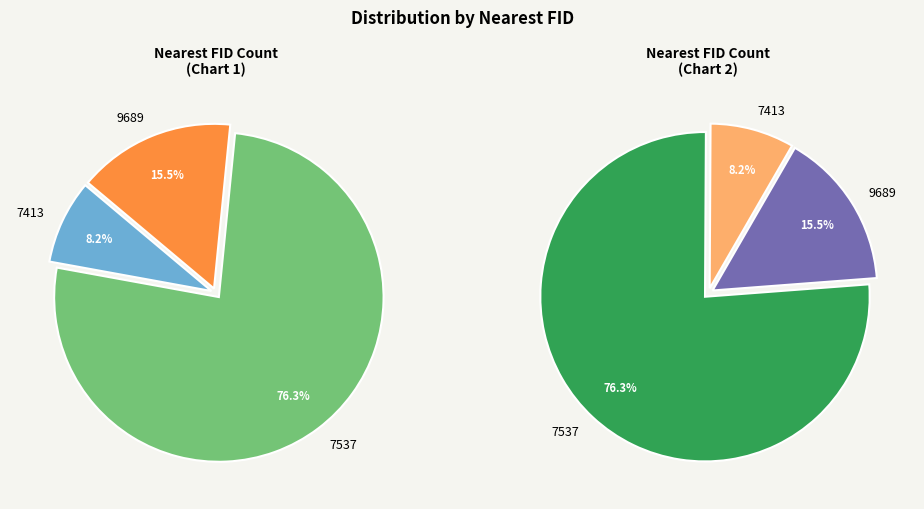

Count the number of slices in the pie.

3